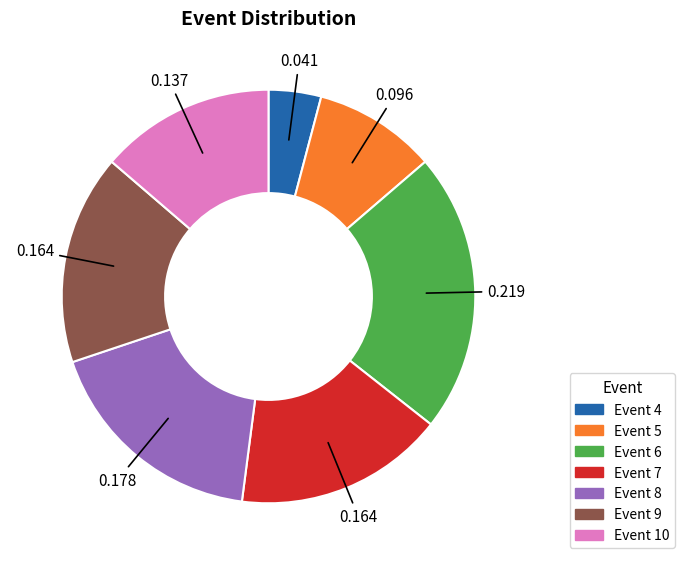

Is there a majority slice in this chart?

No